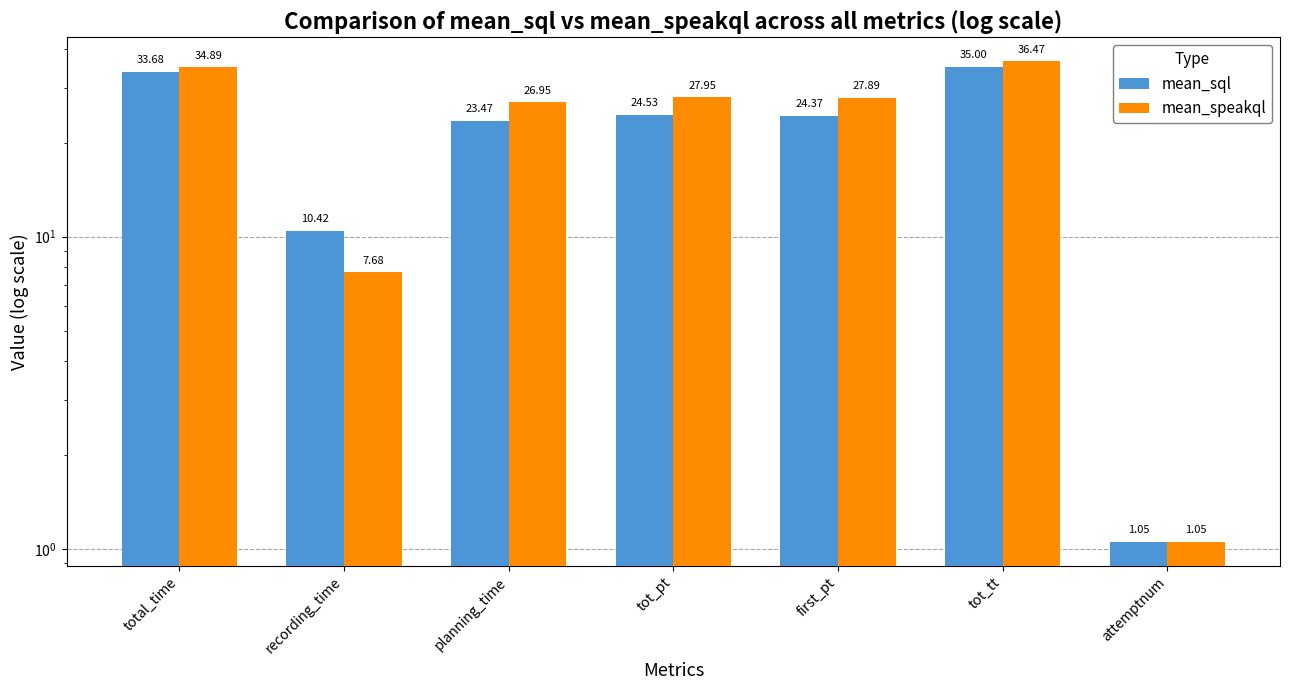

Rank the categories by mean_sql value from lowest to highest.

attemptnum, recording_time, planning_time, first_pt, tot_pt, total_time, tot_tt